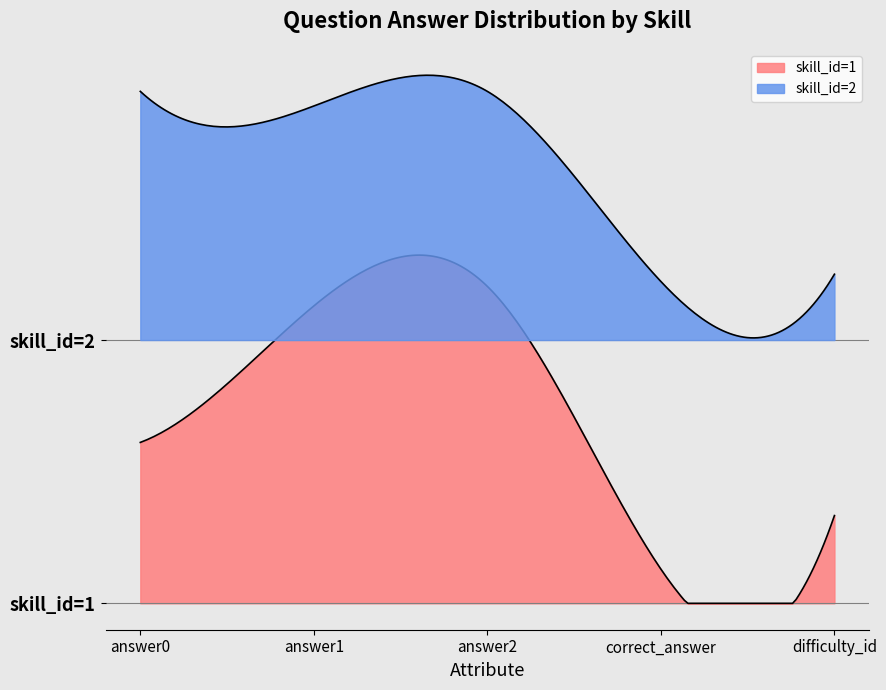

What is the difference between the maximum and minimum values in the skill_id=2 series?

7